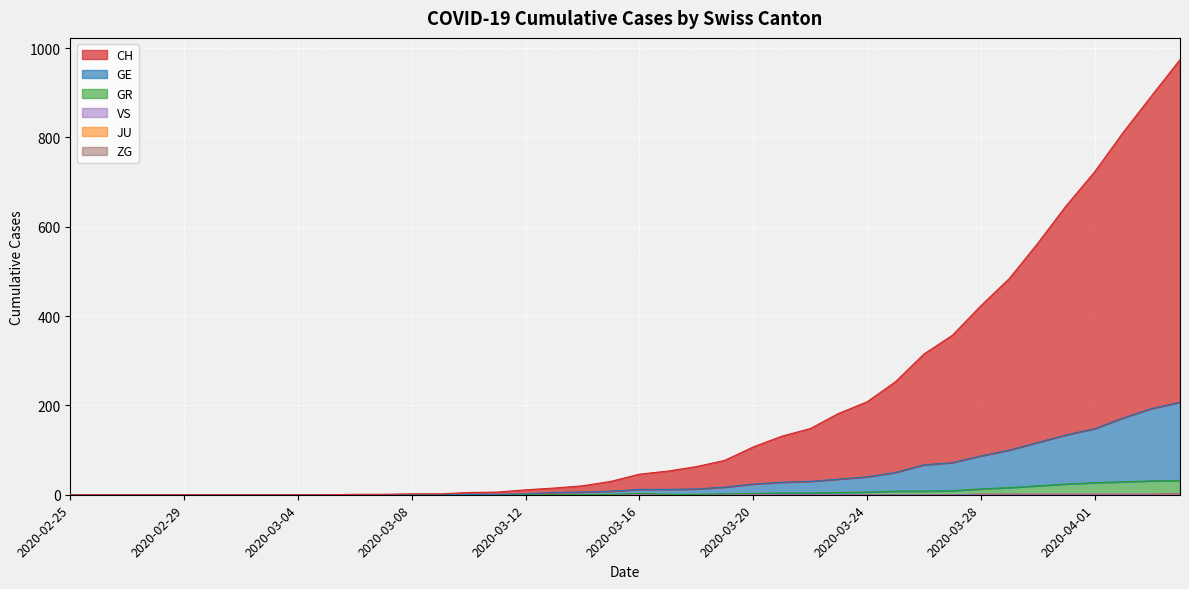

At how many categories does at least one series exceed 910?

1